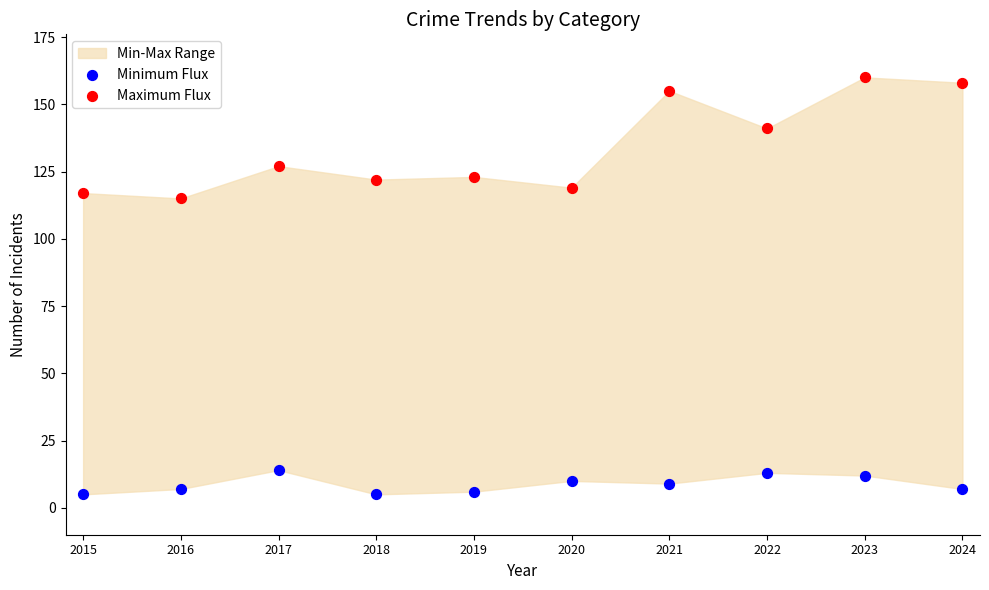

Which series reaches the maximum Y coordinate?

Maximum Flux